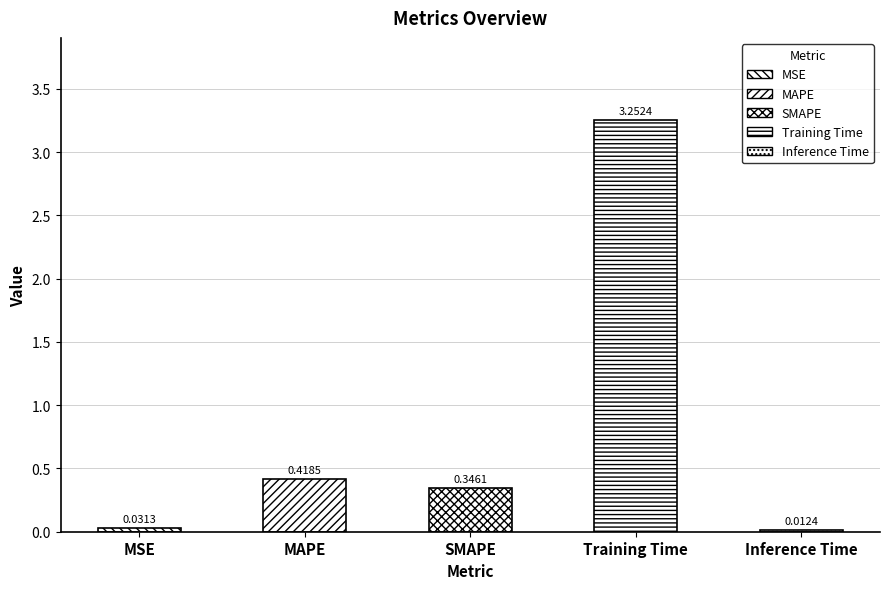

Where is the data nearest to the value 1?

MAPE